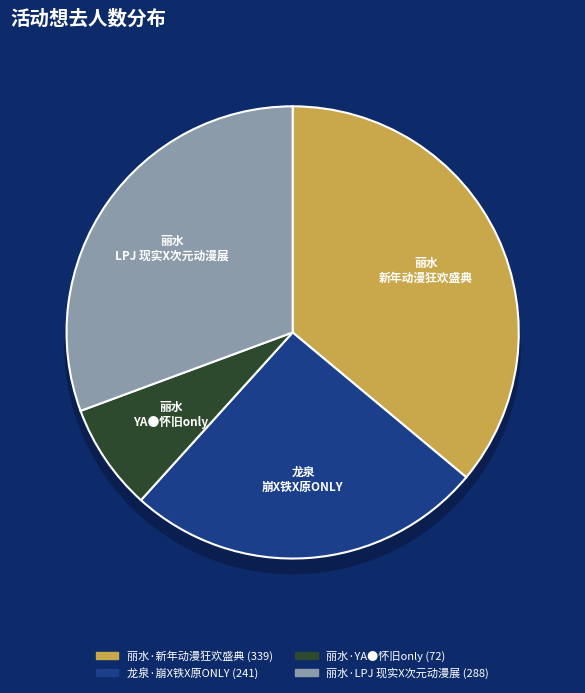

What is the ratio of the value at 龙泉·崩X铁X原ONLY to the value at 丽水·新年动漫狂欢盛典?

0.7